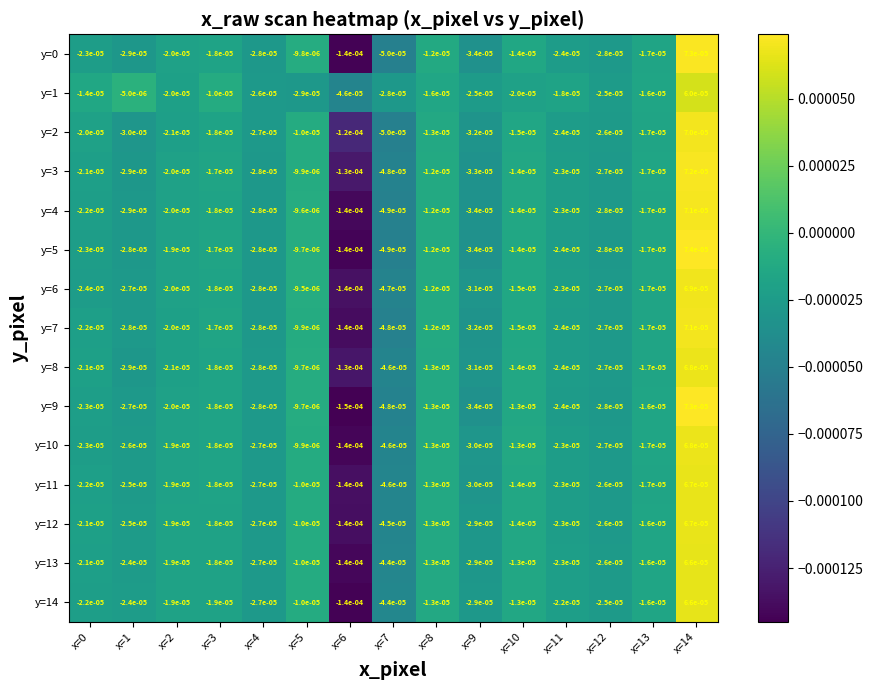

Is the value of y=12 at x=9 greater than the value of y=13 at x=7?

Yes